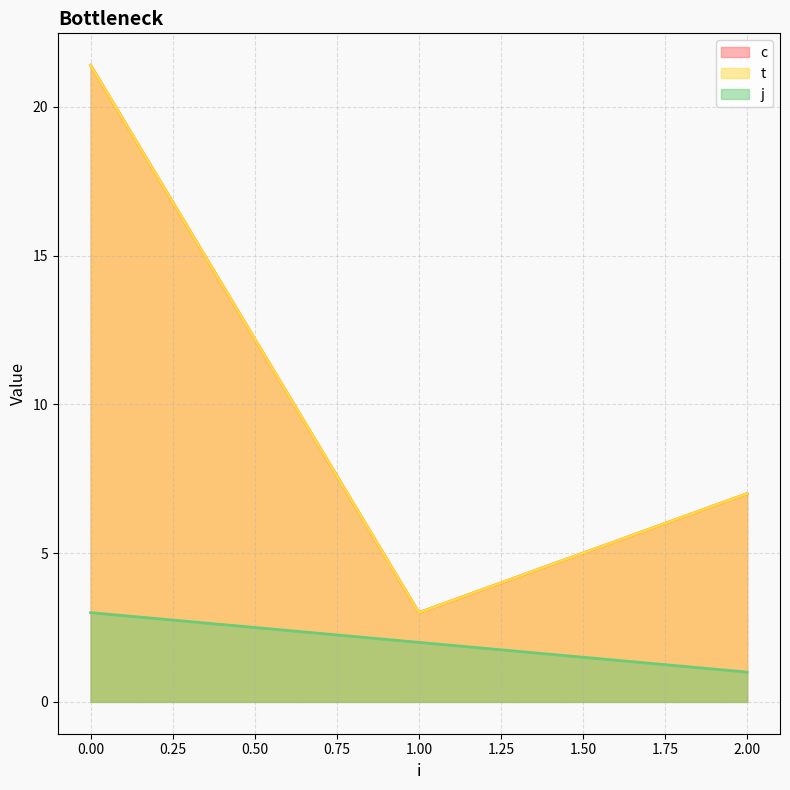

Does the chart have visible grid lines?

Yes